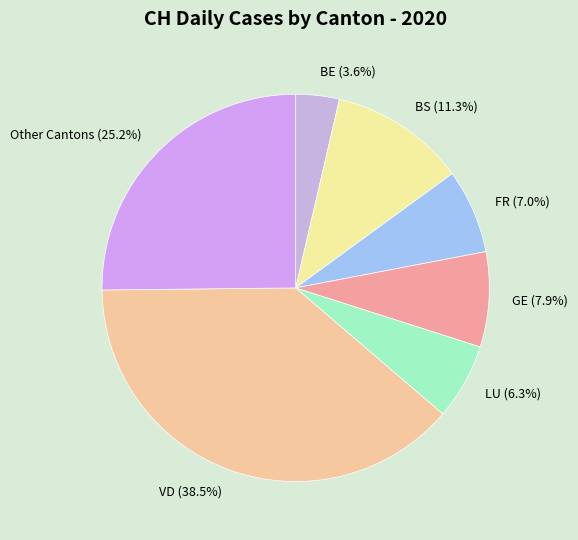

Rank the categories by value from highest to lowest.

VD (38.5%), Other Cantons (25.2%), BS (11.3%), GE (7.9%), FR (7.0%), LU (6.3%), BE (3.6%)